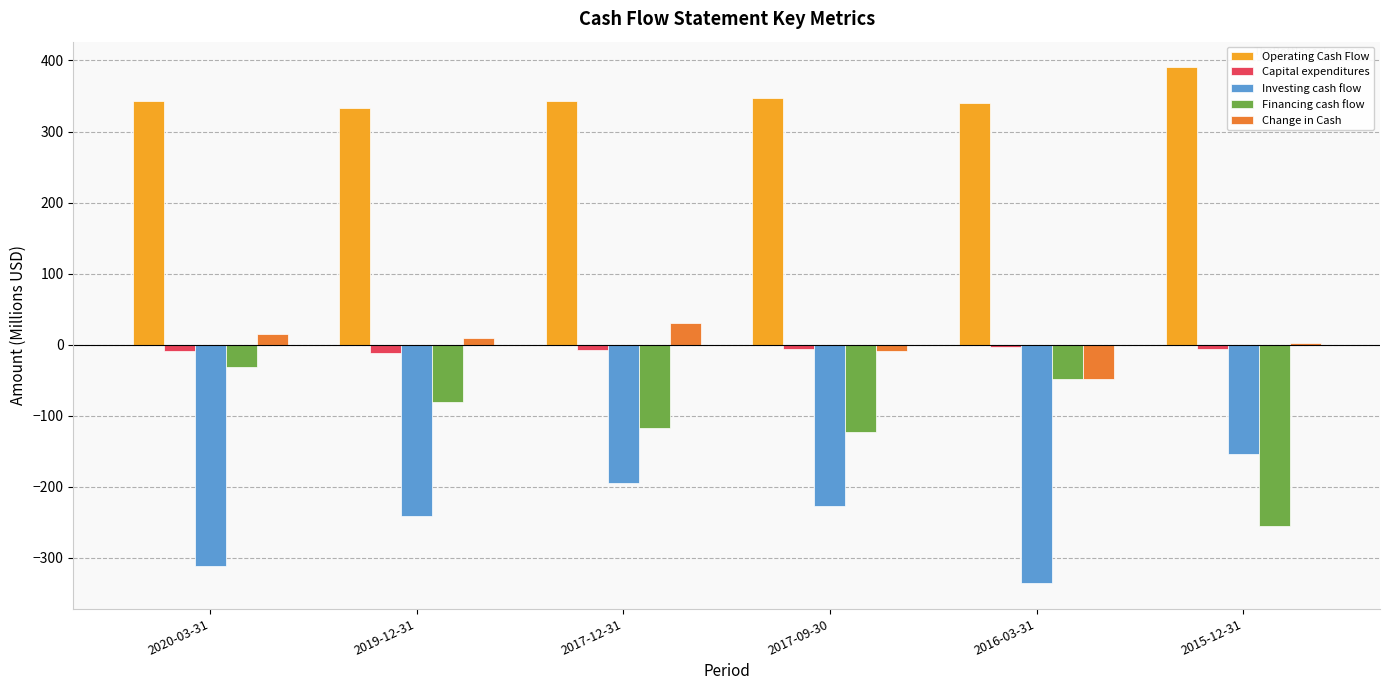

What is the greatest value displayed?

390.2